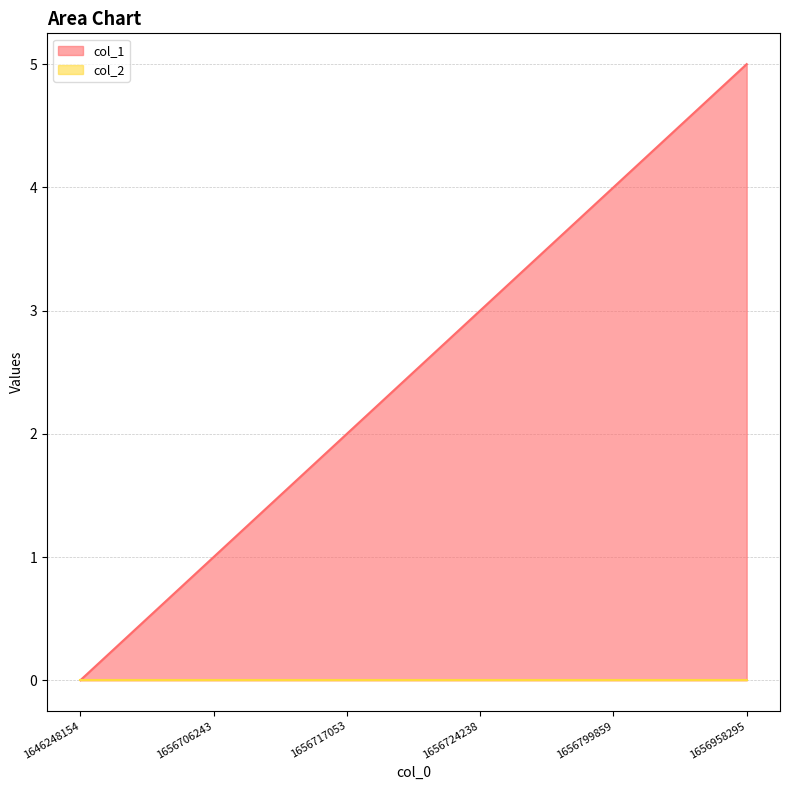

Rank the categories by value from lowest to highest.

1646248154, 1656706243, 1656717053, 1656724238, 1656799859, 1656958295